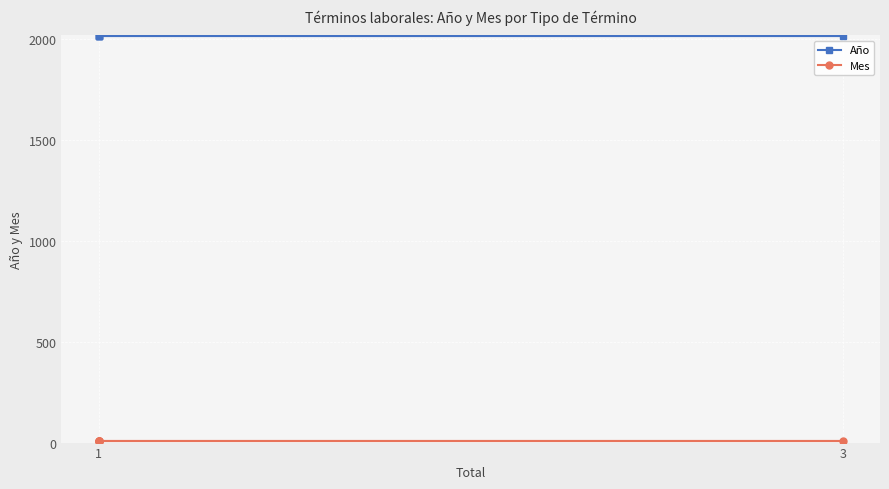

Which category has the lowest value across all series?

1